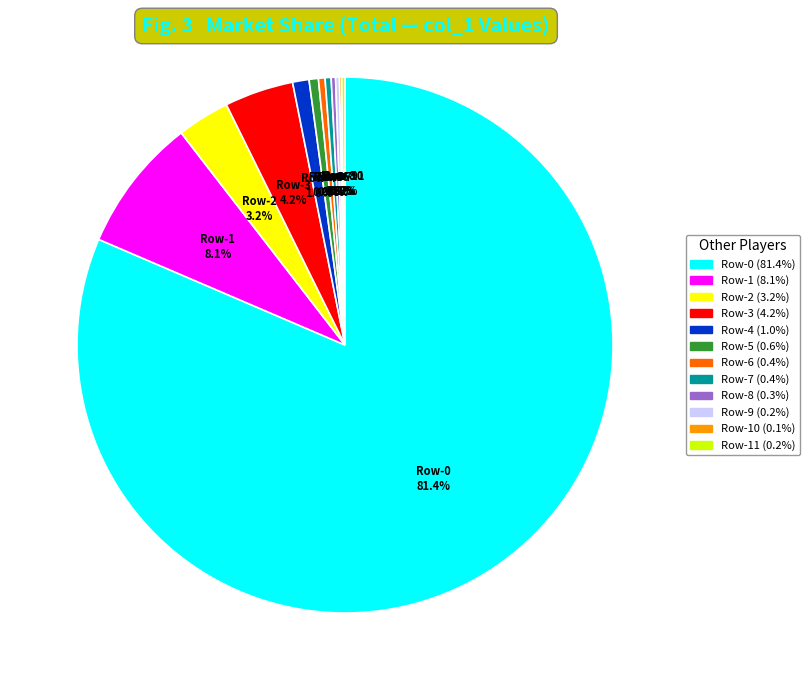

Is there any slice that represents more than half of the pie?

Yes